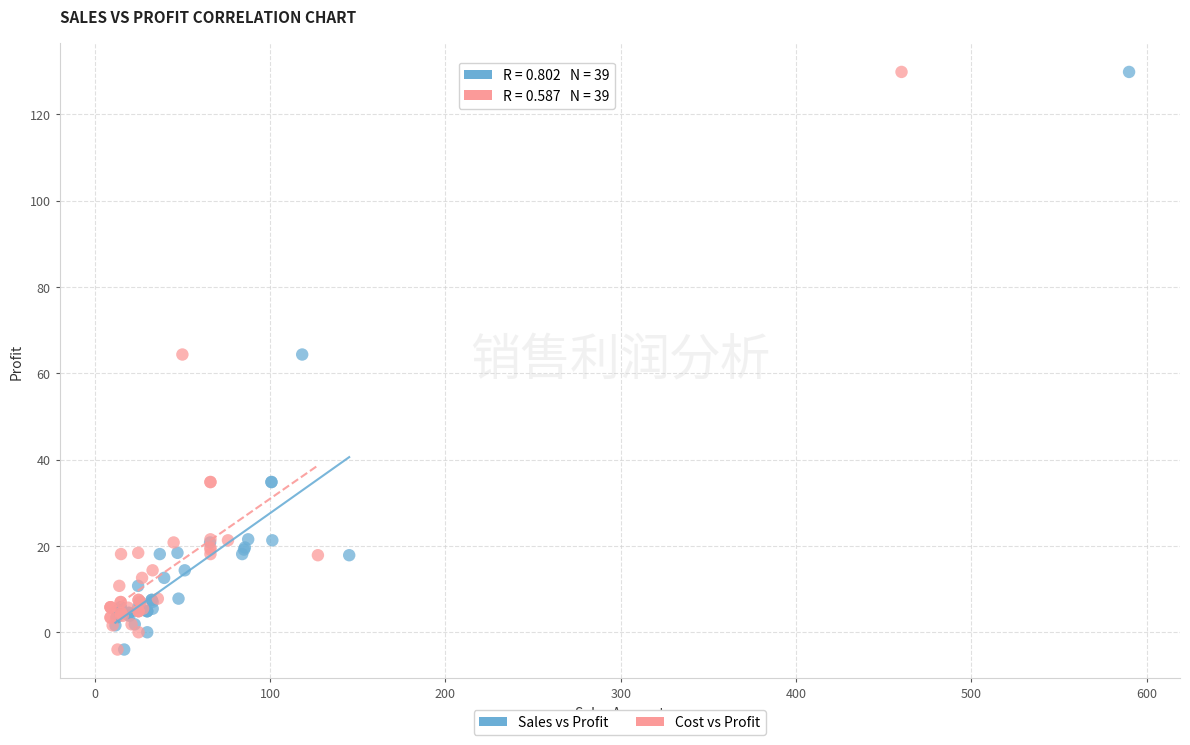

What are all the series names shown in the legend?

Sales vs Profit, Cost vs Profit